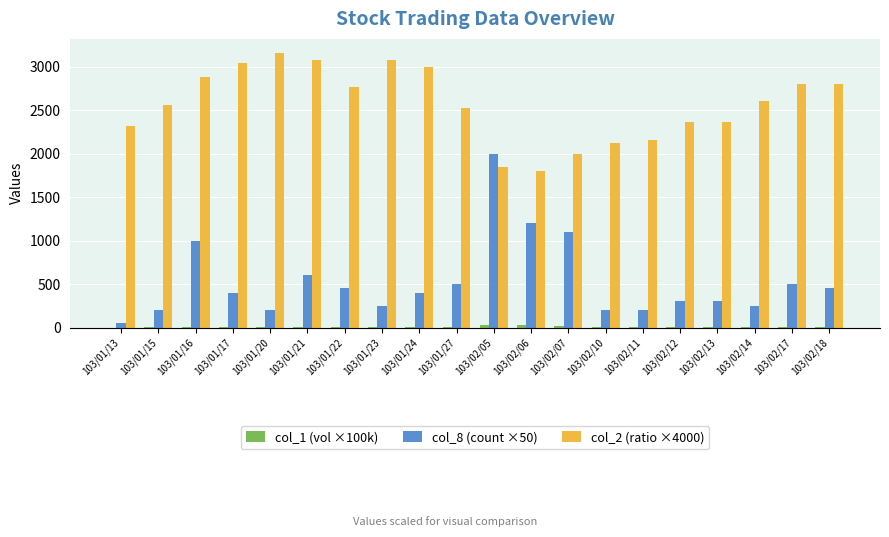

The value of col_8 (count ×50) at 103/02/17 is 500.0. True or false?

True